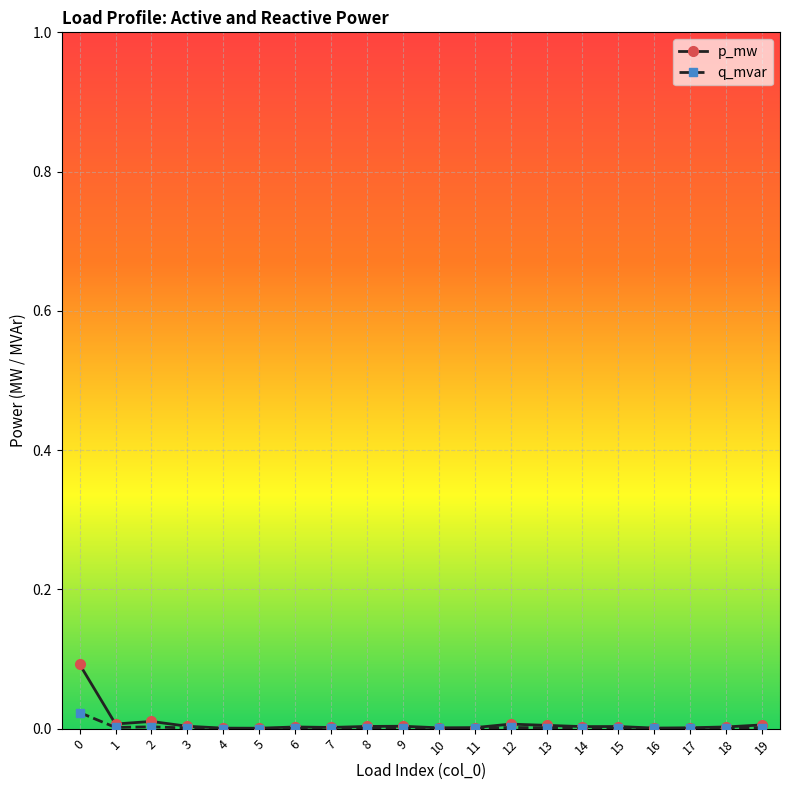

True or false: q_mvar has more than 1 interior local peaks.

True